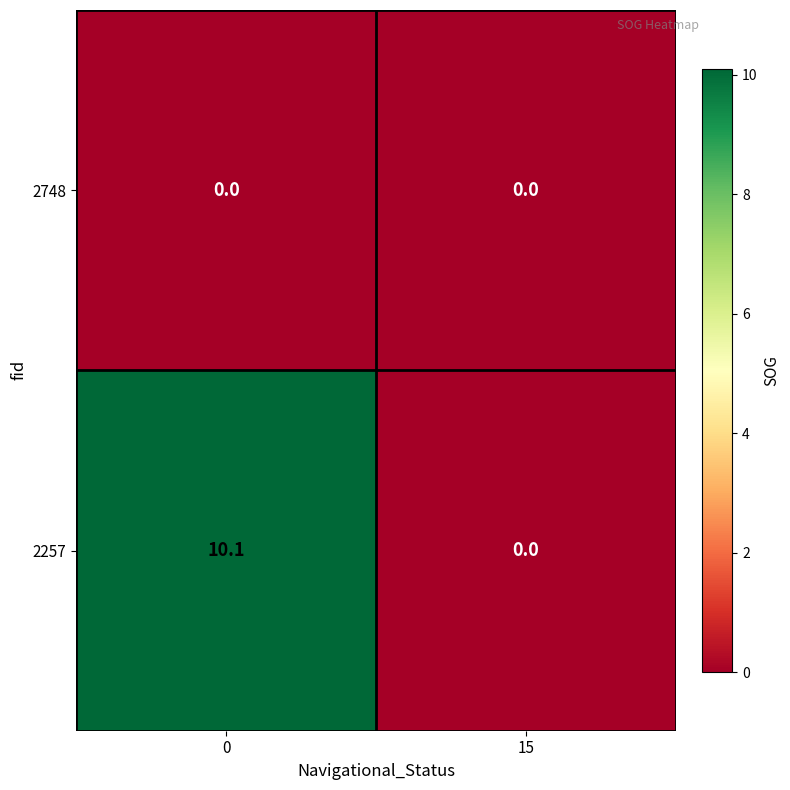

Reading left to right, list all the values displayed in this chart.

2748: 0.0	0.0
2257: 10.1	0.0